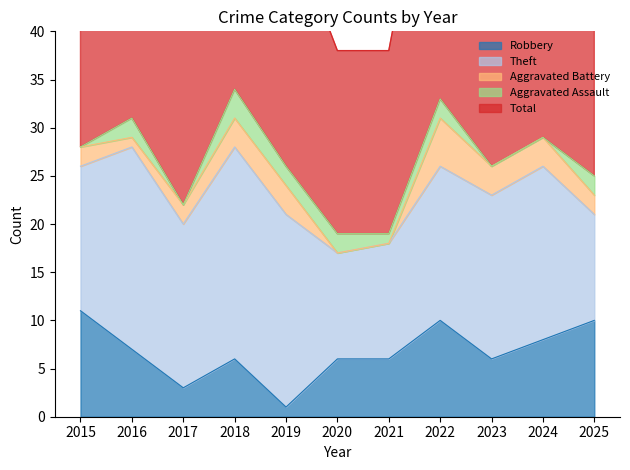

The Total series shows 45 at 2024. True or false?

False